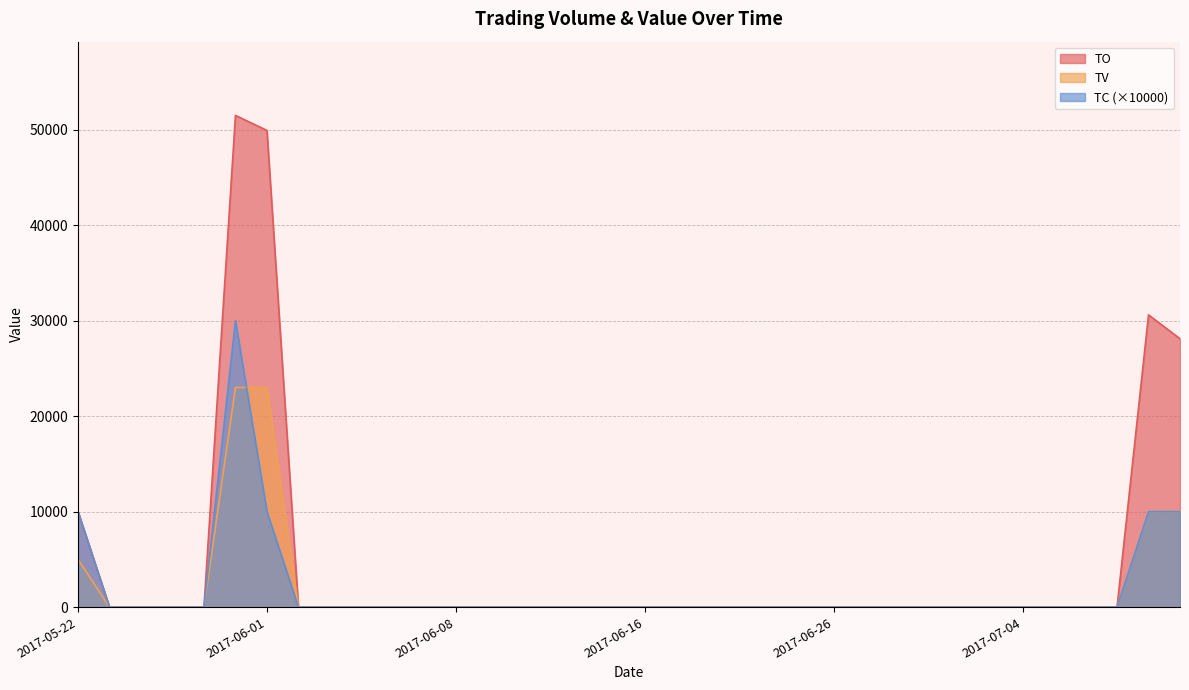

How many times do TC and TV cross each other?

1